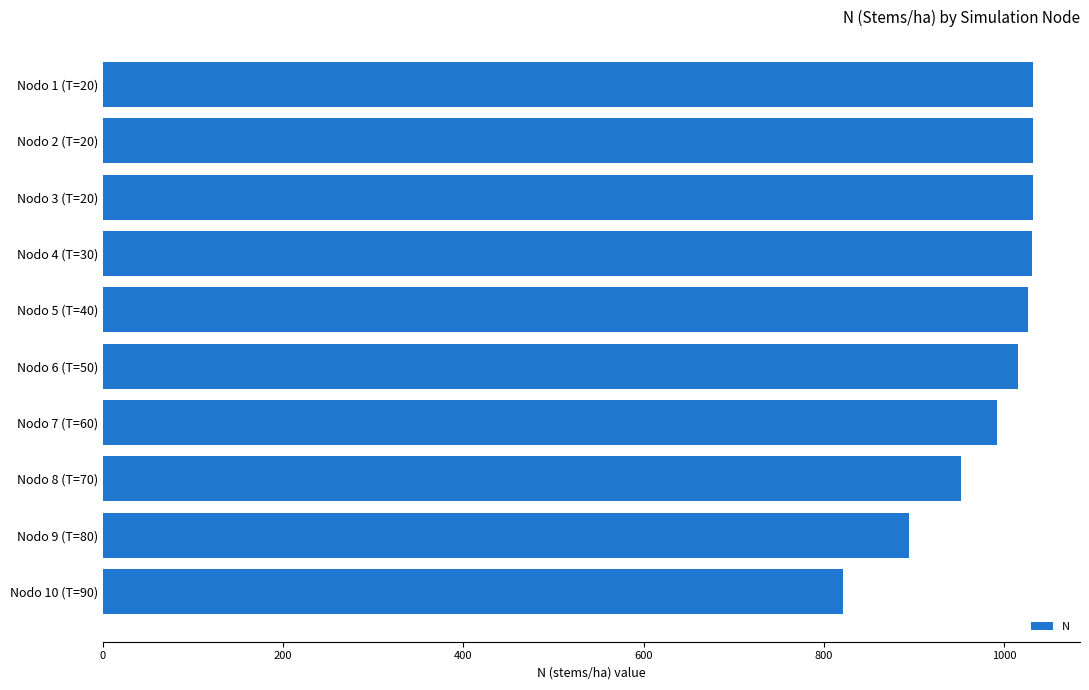

What is the greatest value displayed?

1032.7